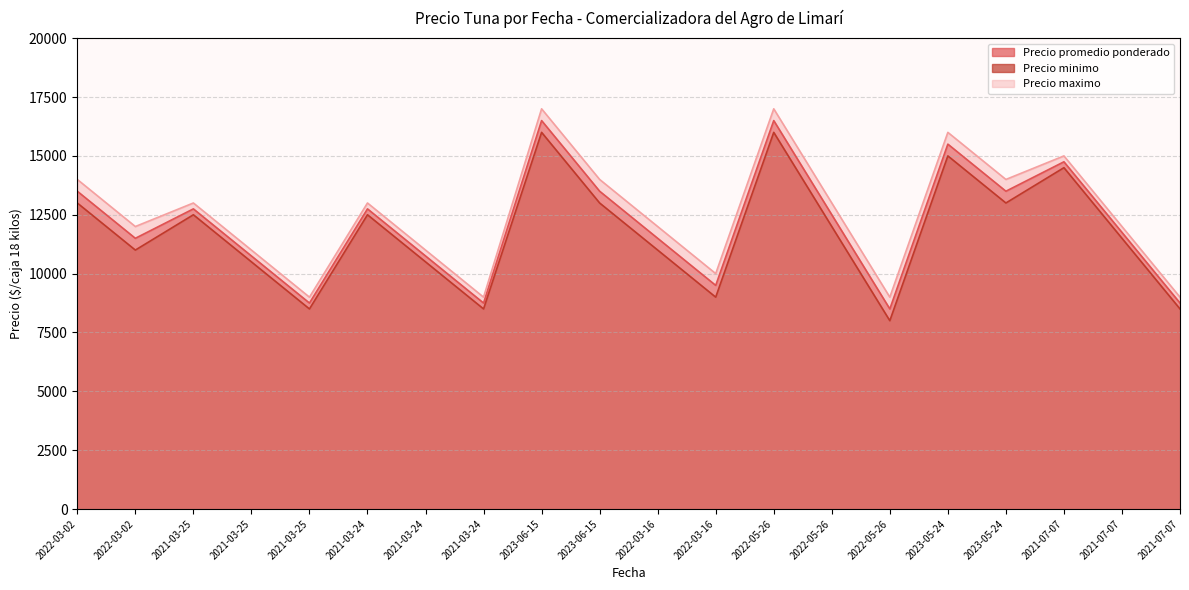

Reading left to right, what are all the values shown in this chart?

Precio promedio ponderado: 13500	11500	12750	10750	8750	12750	10750	8750	16500	13500	11500	9500	16500	12500	8500	15500	13500	14750	11750	8750
Precio minimo: 13000	11000	12500	10500	8500	12500	10500	8500	16000	13000	11000	9000	16000	12000	8000	15000	13000	14500	11500	8500
Precio maximo: 14000	12000	13000	11000	9000	13000	11000	9000	17000	14000	12000	10000	17000	13000	9000	16000	14000	15000	12000	9000